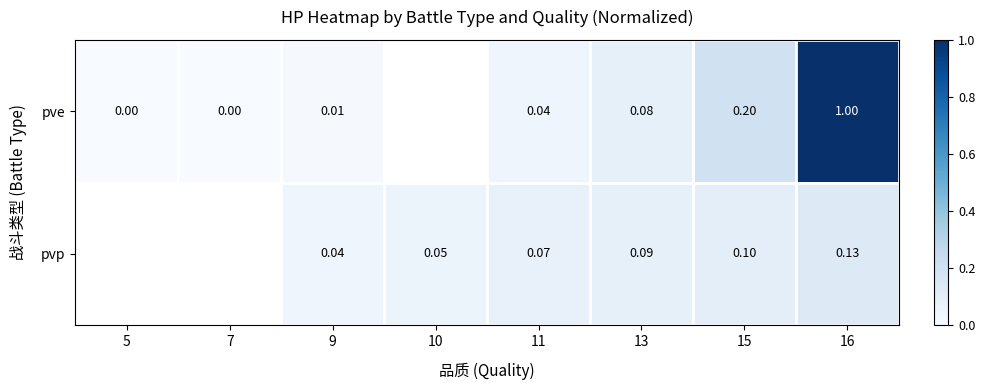

At which category is the sum across all series the highest?

16